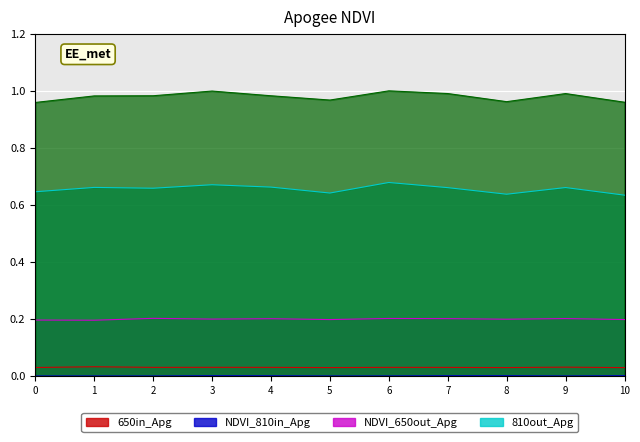

True or false: col_6 has more than 2 interior local peaks.

True